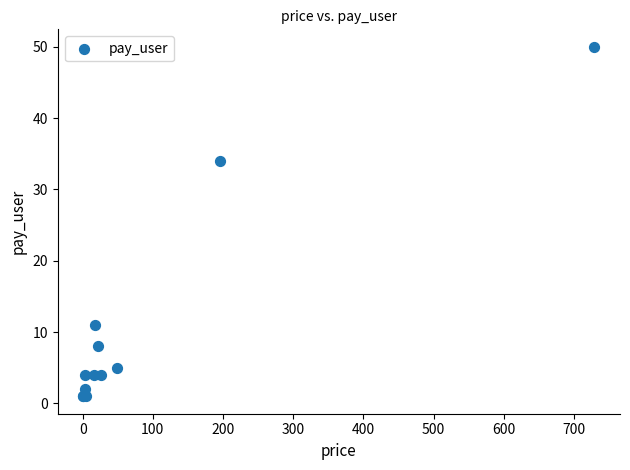

What Y value in the scatter plot is closest to 25?

34